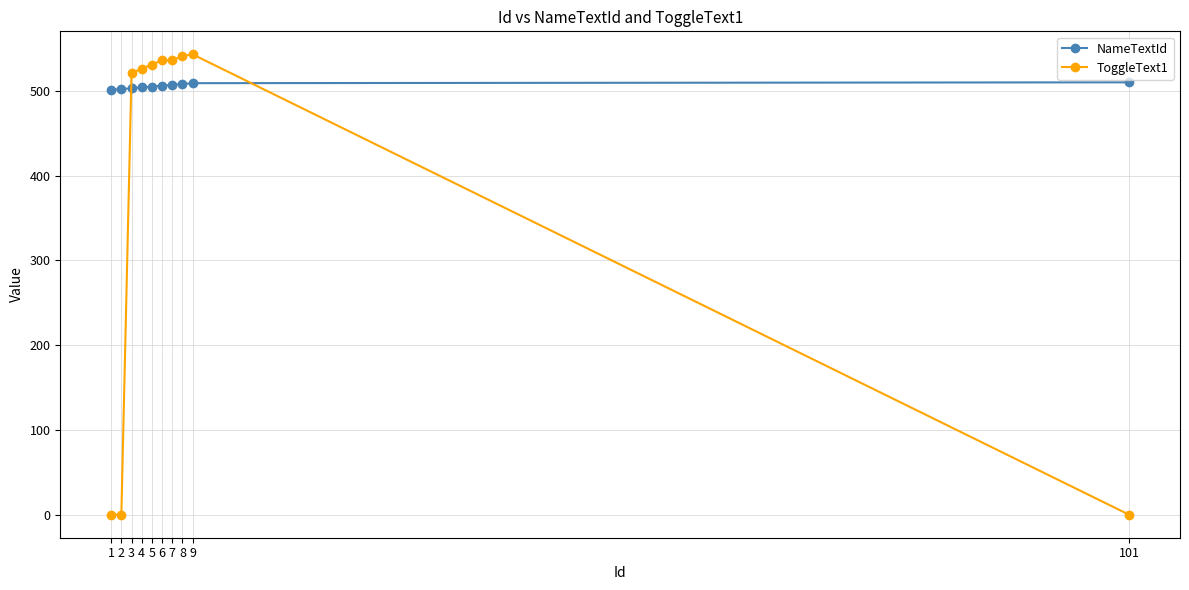

What is the spread (max minus min) of values at 1?

501